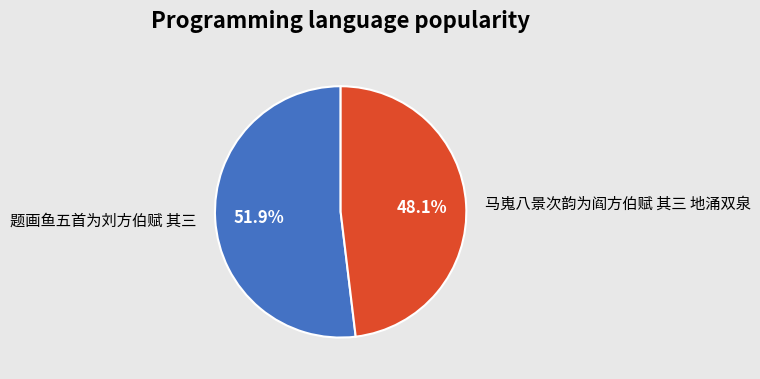

Rank the categories by value from highest to lowest.

题画鱼五首为刘方伯赋 其三, 马嵬八景次韵为阎方伯赋 其三 地涌双泉